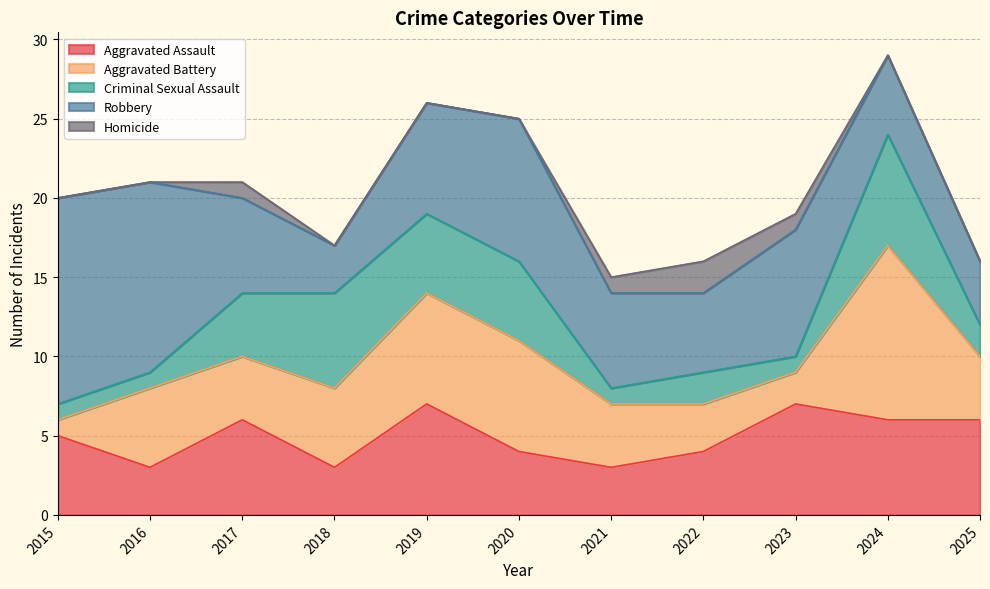

Where is Aggravated Battery nearest to the value 6?

2016